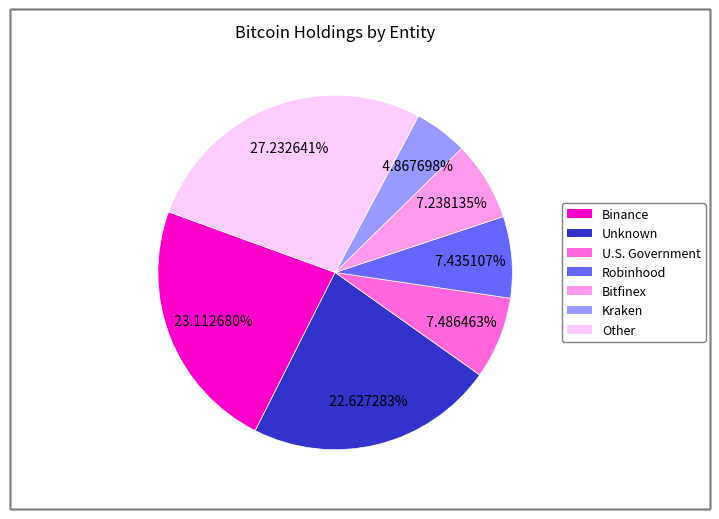

Which has a higher value, Bitfinex or Unknown?

Unknown